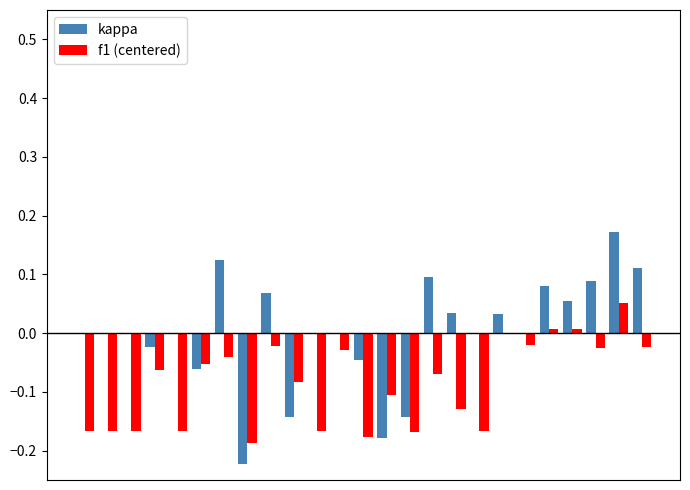

Does the chart contain stacked bars?

No